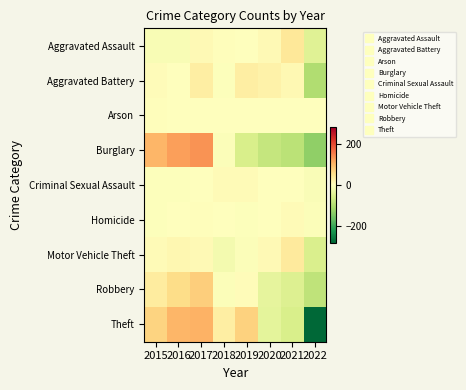

Which series changed the most between 2015 and 2022?

Theft